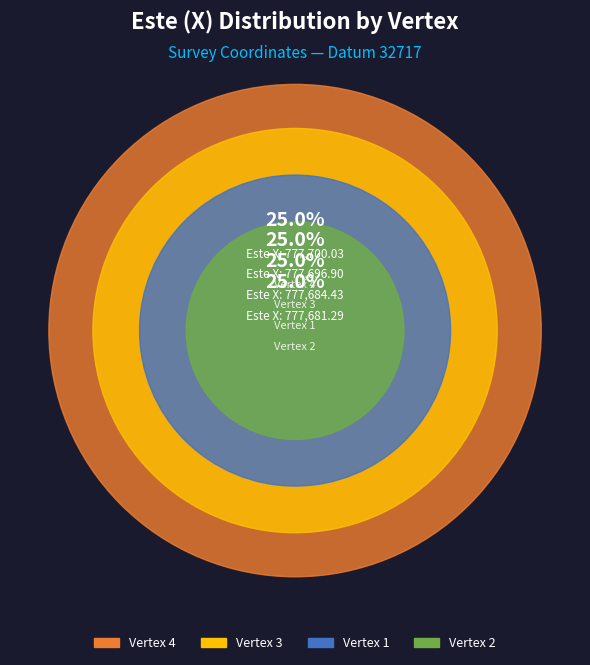

Approximately how many times larger is the value at 1 compared to 2?

1.0